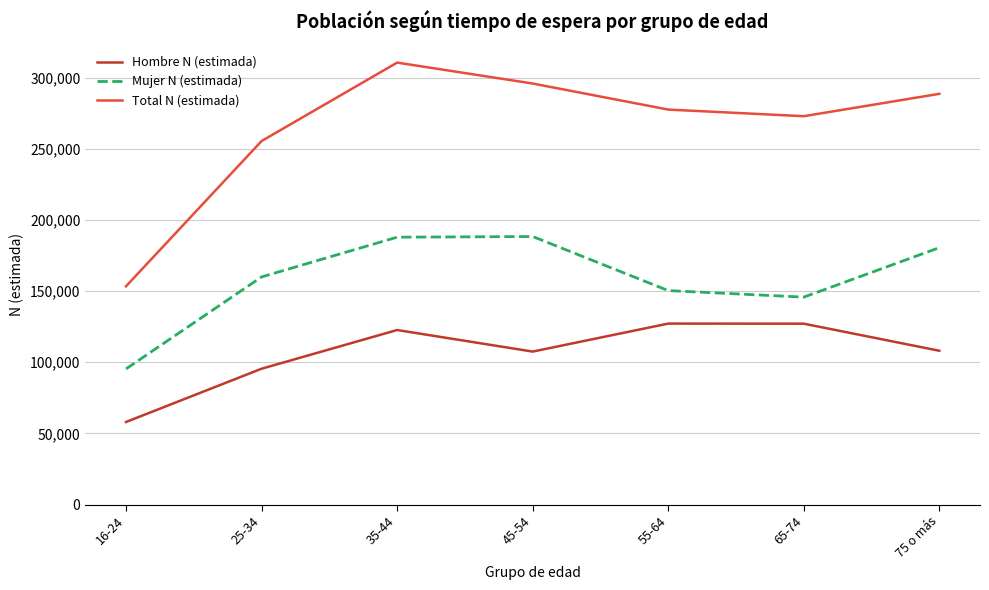

At which category does the chart reach its peak across all series?

35-44